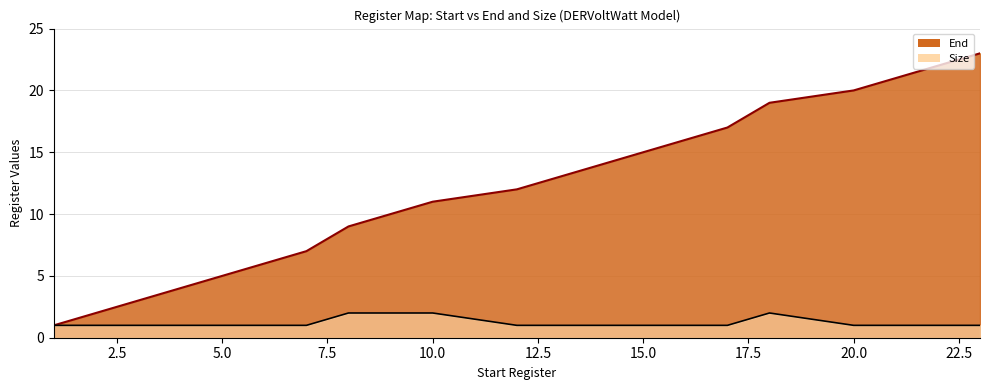

List the series in order of their peak value, highest first.

End, Size